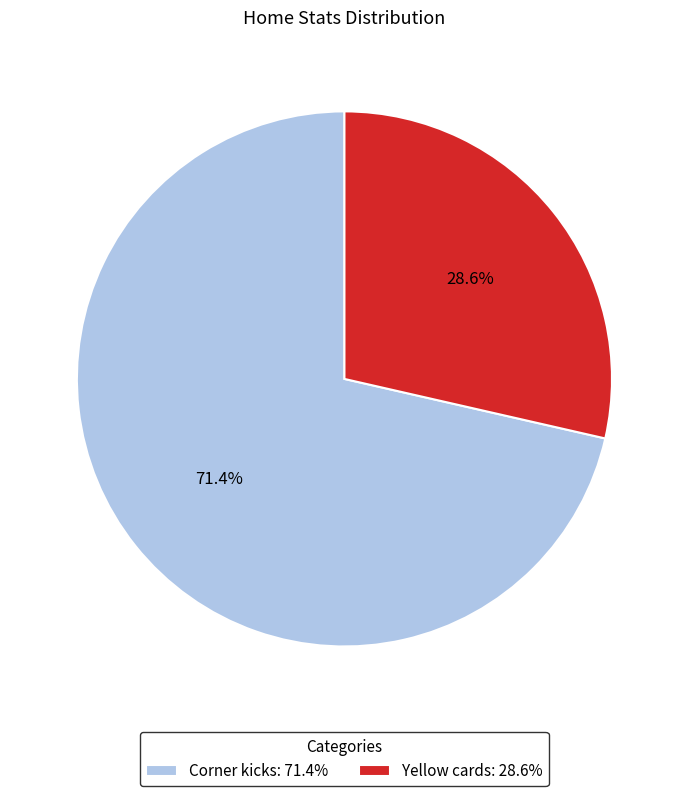

What is the ratio of the value at Yellow cards to the value at Corner kicks?

0.4